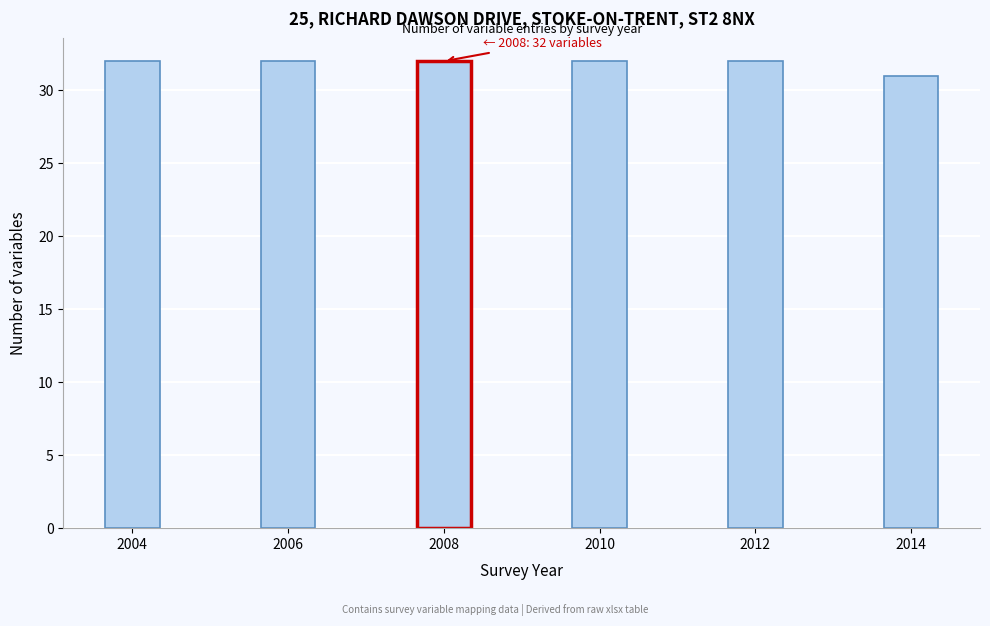

Reading left to right, list all the values displayed in this chart.

2004=32	2006=32	2008=32	2010=32	2012=32	2014=31